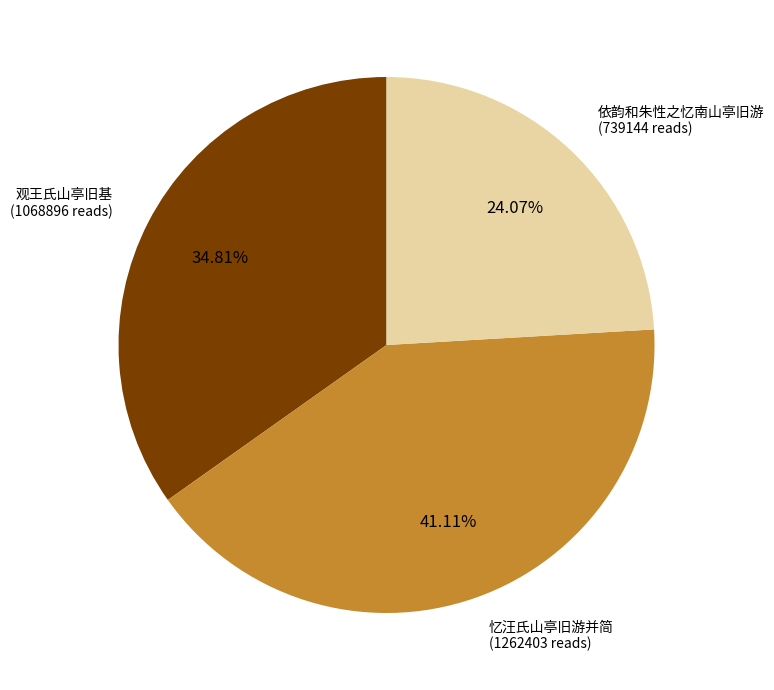

Is there any slice that represents more than half of the pie?

No